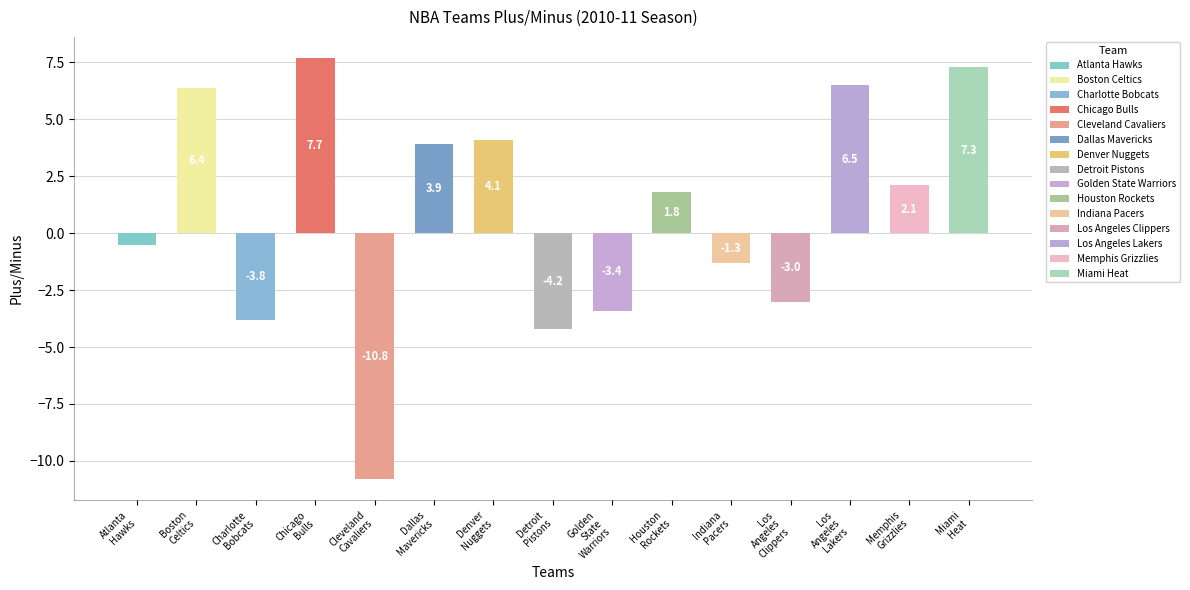

How many bars are there in total?

15